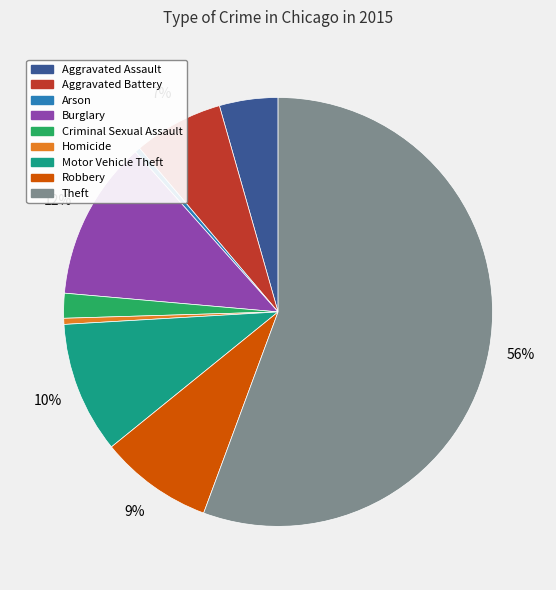

Which has a higher value, Theft or Burglary?

Theft